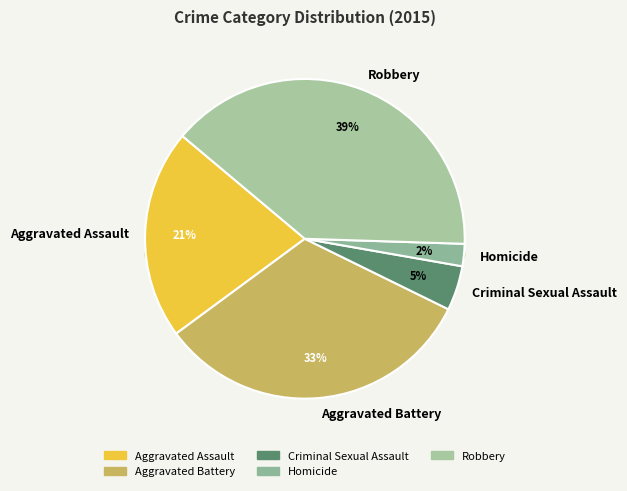

To the nearest percent, what percentage of the pie is Robbery?

39%